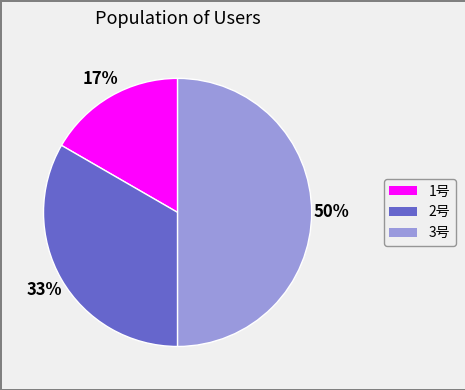

Is the sum of 3号 and 1号 greater than half?

Yes